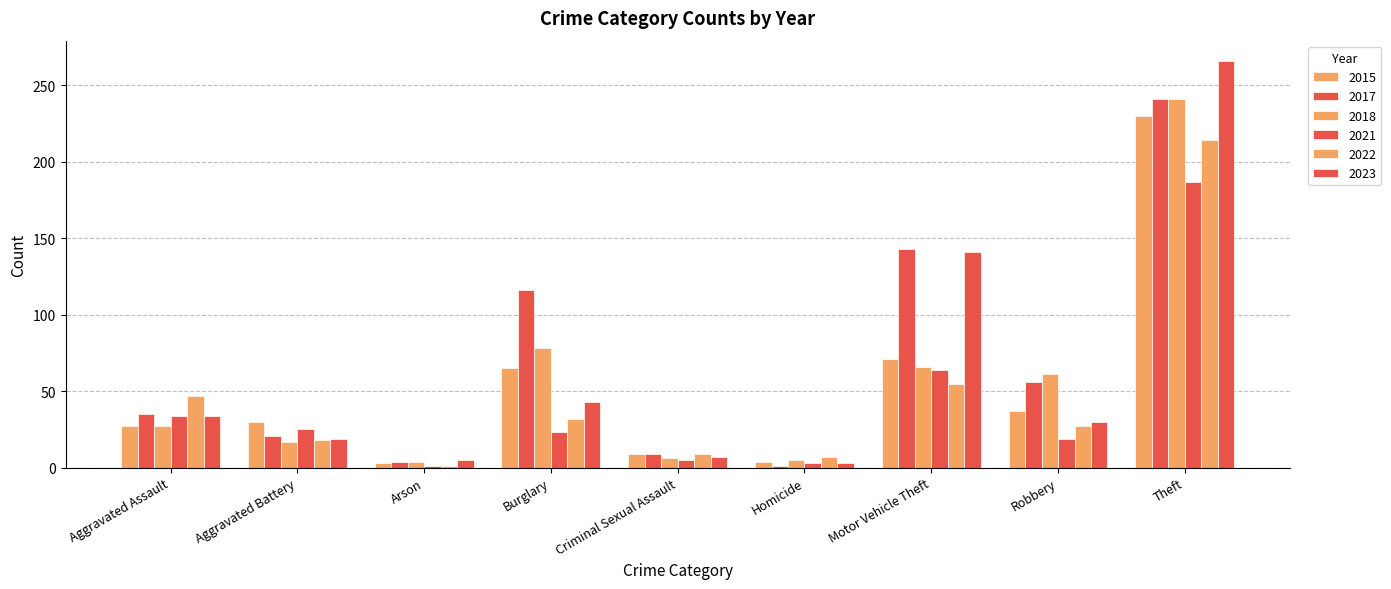

What is the difference between the maximum and minimum values in the 2022 series?

213